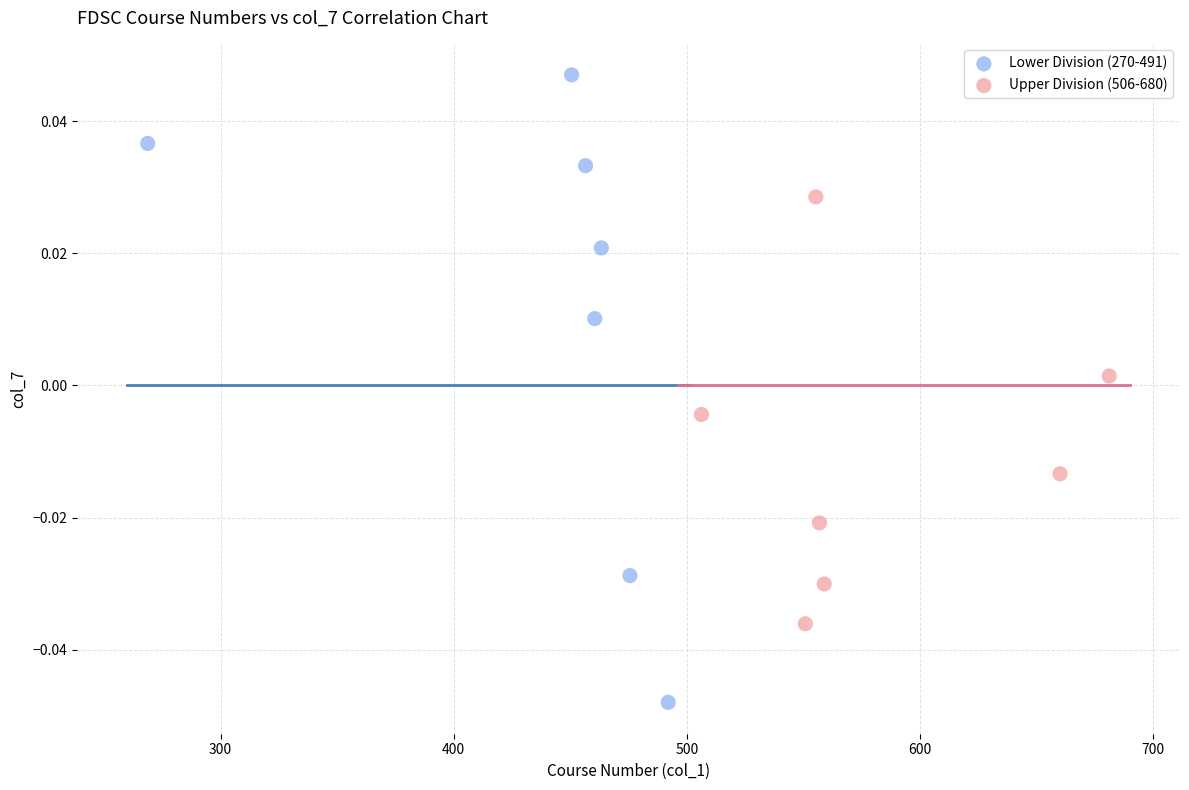

What are all the series names shown in the legend?

Lower Division (270-491), Upper Division (506-680)